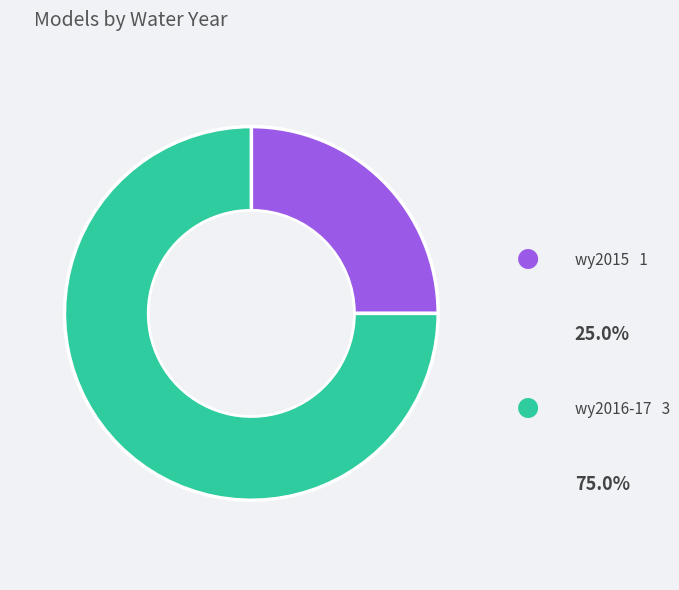

Combined, do wy2015 and wy2016-17 account for over 50%?

Yes